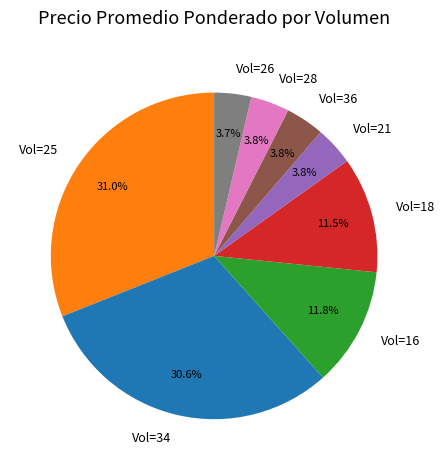

Combined, do Vol=16 and Vol=34 account for over 50%?

No